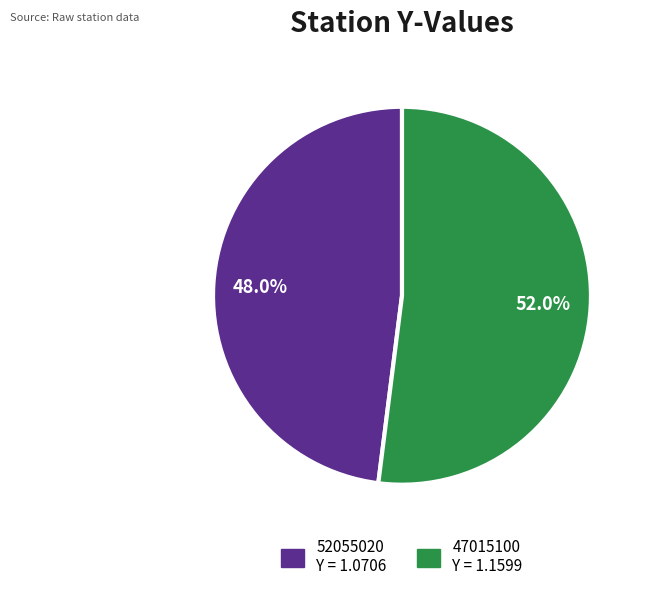

Does any single category account for the majority?

Yes